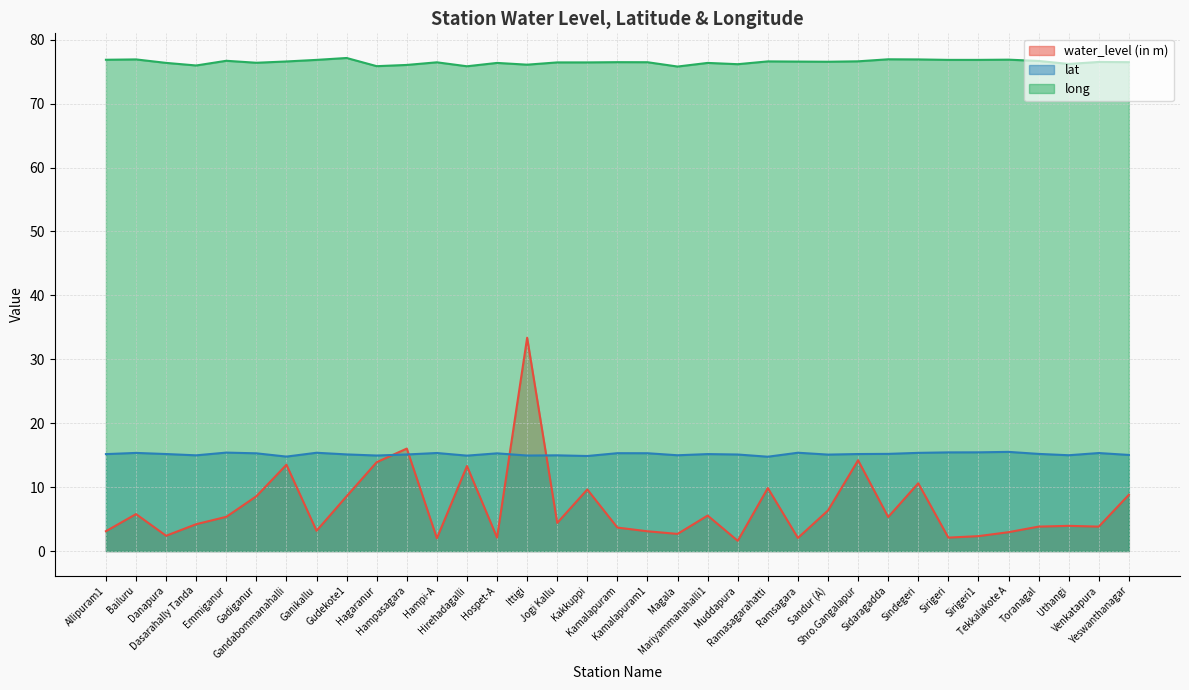

What is the label of the 18th point from the left?

Kamalapuram